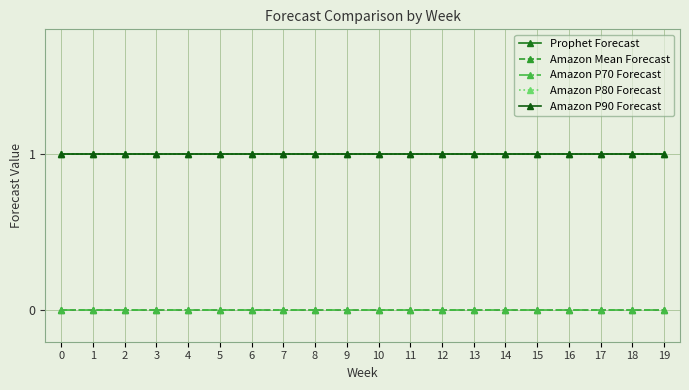

Which has a higher value, 13 or 6?

13